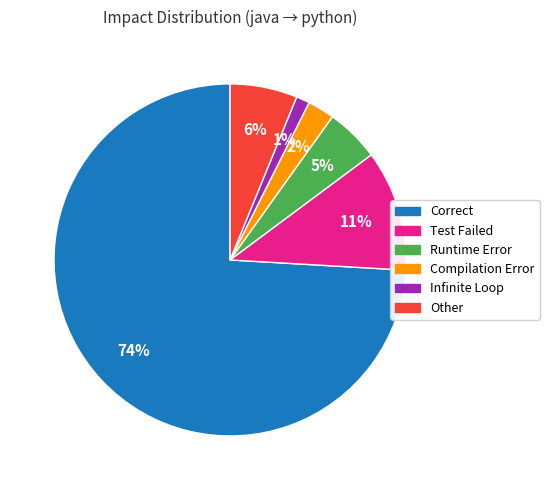

Which slice represents more than half of the pie?

Correct